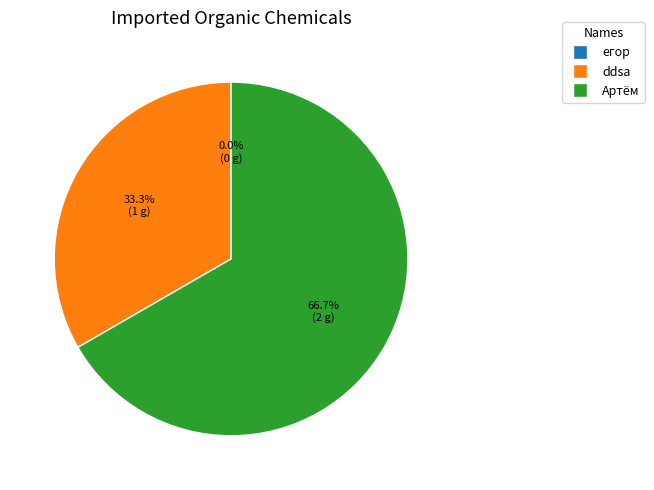

Rank the categories by value from highest to lowest.

Артём, ddsa, егор